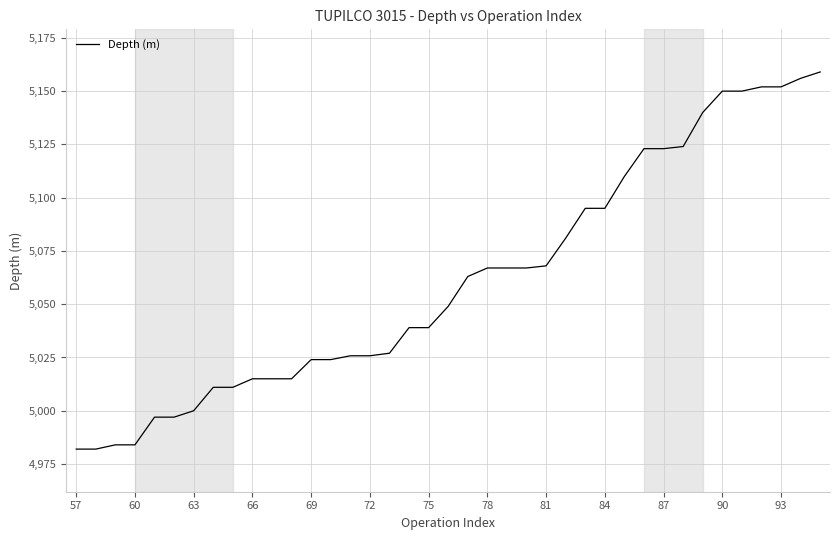

What is the difference between the maximum and minimum values?

177.0